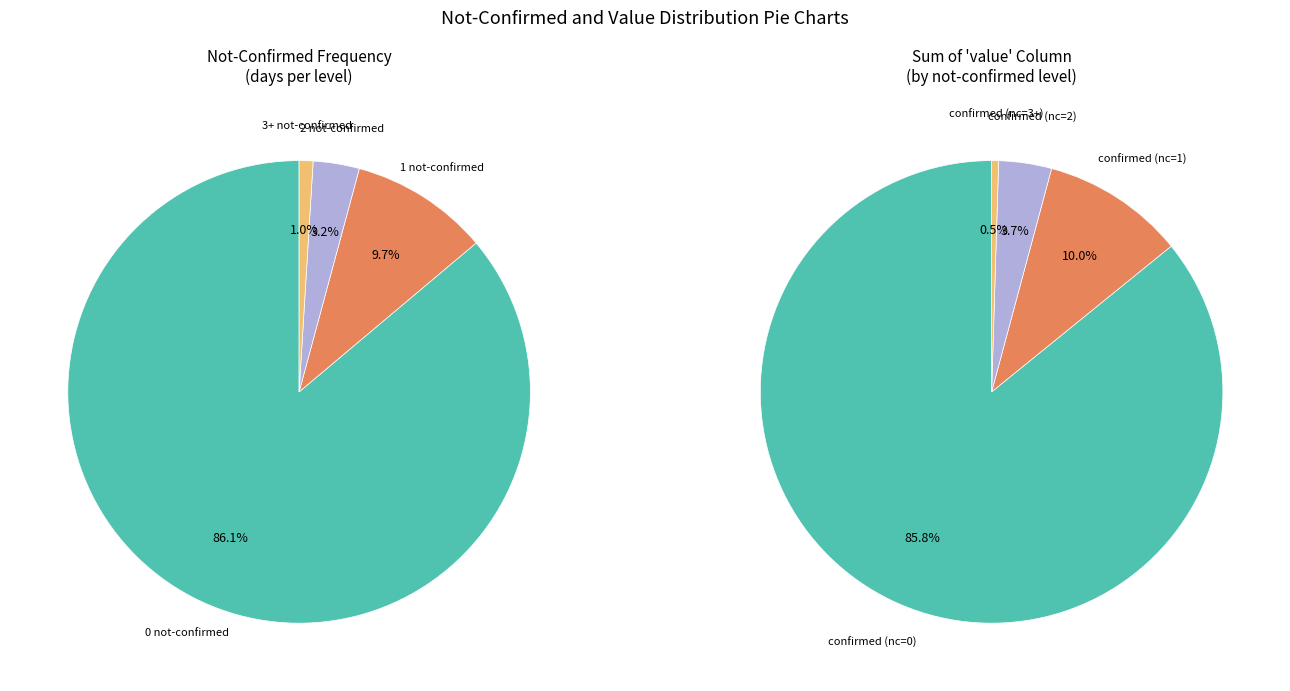

Does 32 represent more than half of the total?

No